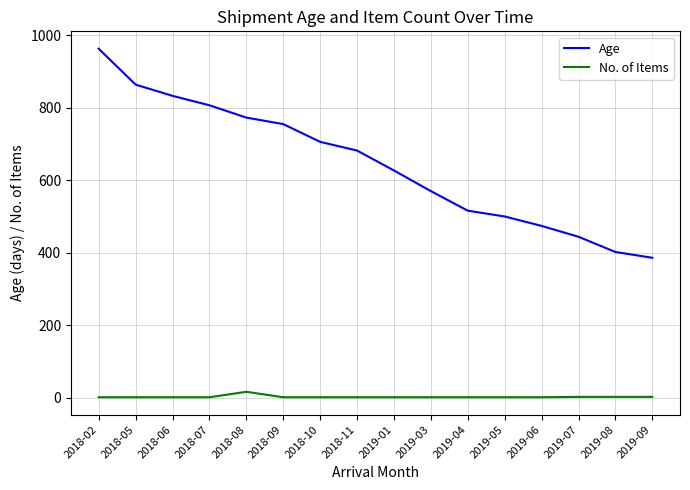

What is the highest value of the Age series?

963